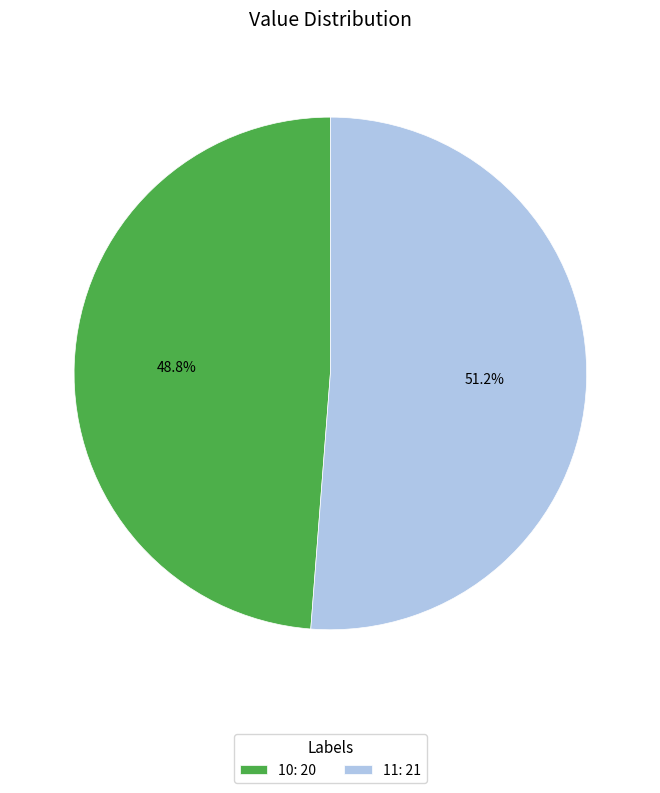

What is the total percentage of 11 and 10?

100.0%